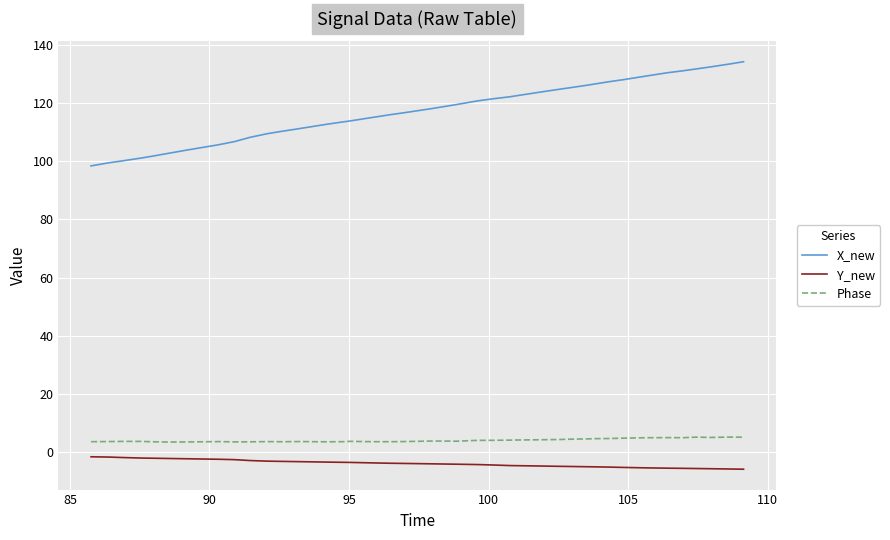

What is the maximum value shown in the chart?

134.1